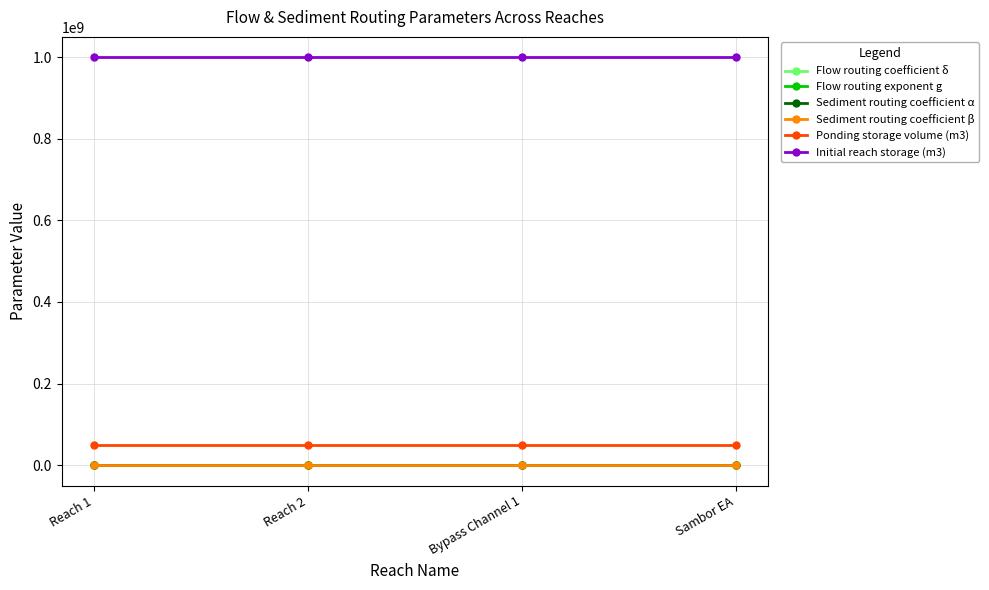

True or false: Sediment routing coefficient β has more than 2 interior local peaks.

False